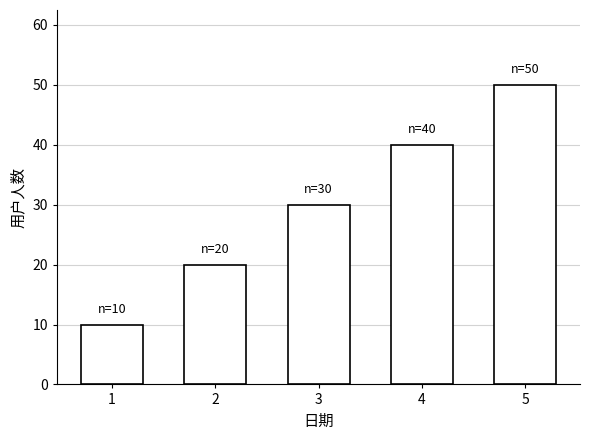

List the labels in order of value, smallest first.

1, 2, 3, 4, 5